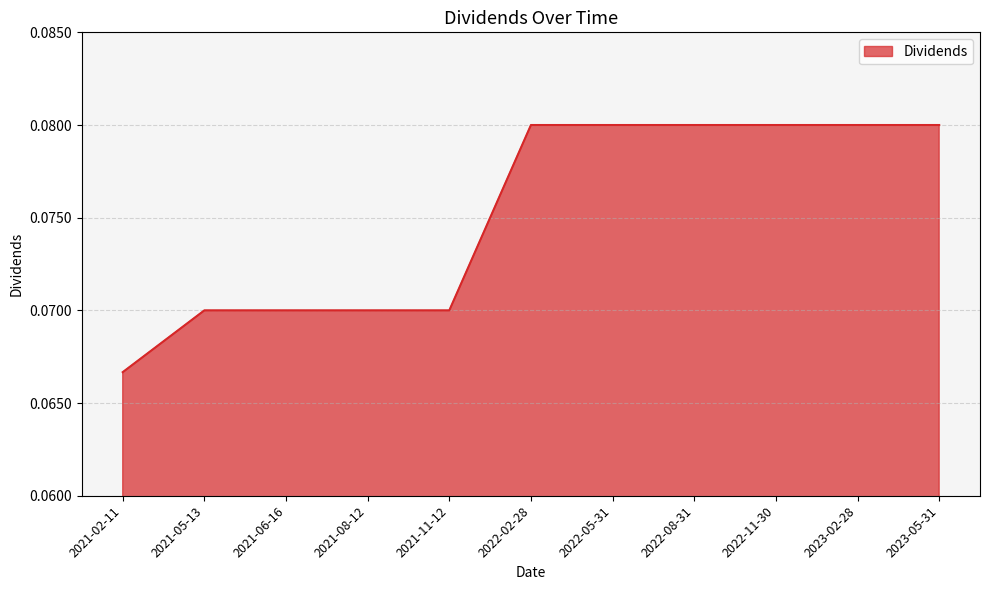

Where is the data nearest to the value 0?

2021-02-11